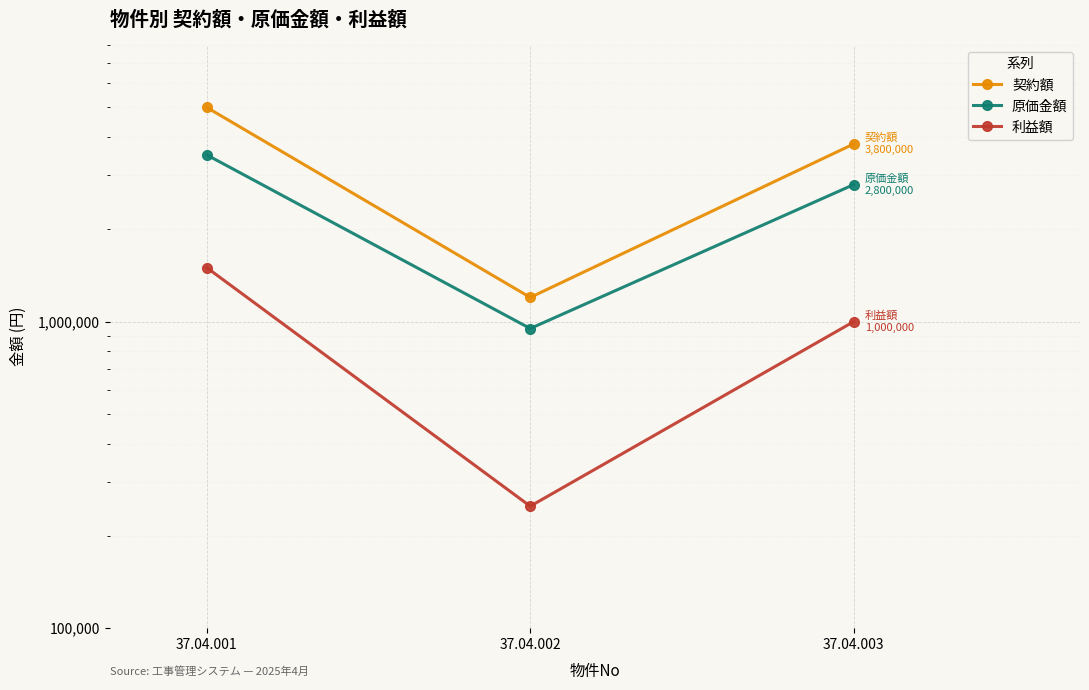

What is the difference between the highest and lowest values at 37.04.002?

950000